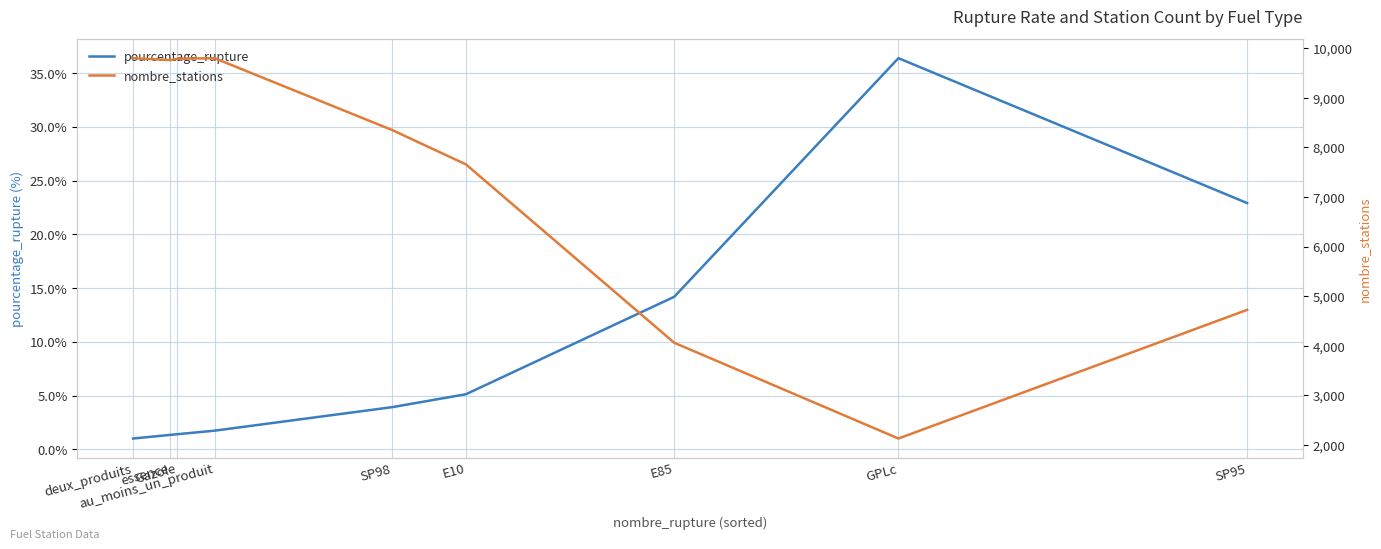

At which category is the sum across all series the highest?

au_moins_un_produit